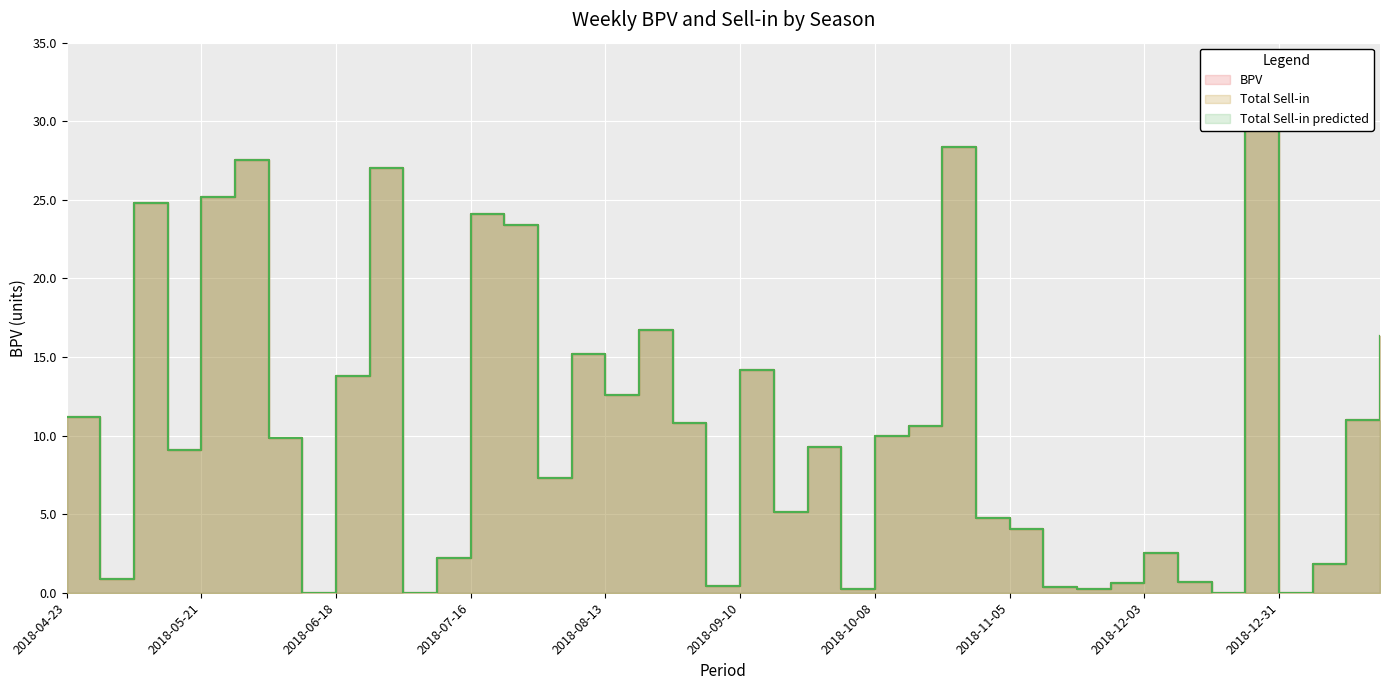

What is the value of the Total Sell-in point at the 26th from the left?

10.6